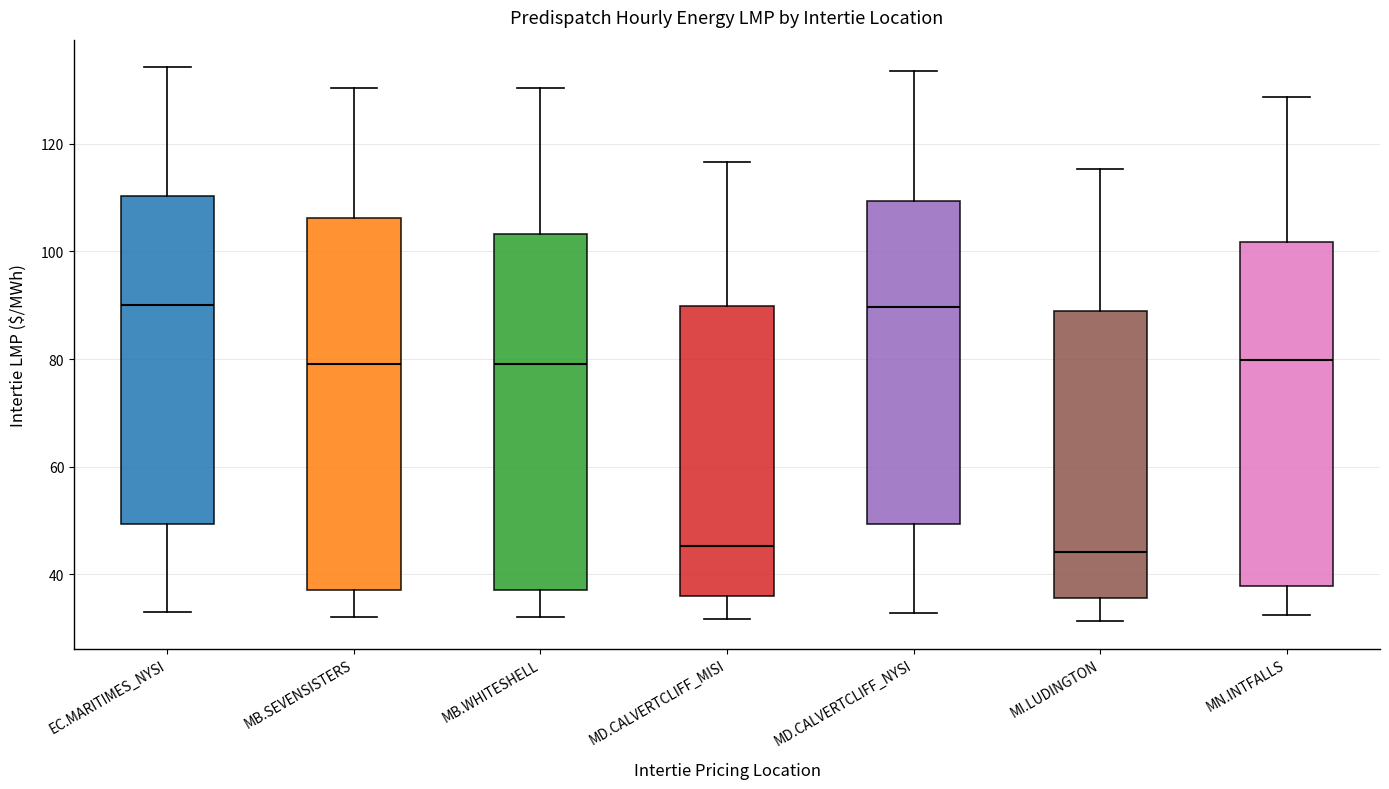

Reading left to right, transcribe this box plot: for each box, give where its median line is, the range the box spans, and where its two whiskers end, as read against the y-axis. The values are not printed on the chart, so give them approximately, as read against the axis.

EC.MARITIMES_NYSI: median 90, box 50 to 110, whiskers 32 to 134
MB.SEVENSISTERS: median 80, box 38 to 106, whiskers 32 to 130
MB.WHITESHELL: median 80, box 38 to 104, whiskers 32 to 130
MD.CALVERTCLIFF_MISI: median 46, box 36 to 90, whiskers 32 to 116
MD.CALVERTCLIFF_NYSI: median 90, box 50 to 110, whiskers 32 to 134
MI.LUDINGTON: median 44, box 36 to 88, whiskers 32 to 116
MN.INTFALLS: median 80, box 38 to 102, whiskers 32 to 128